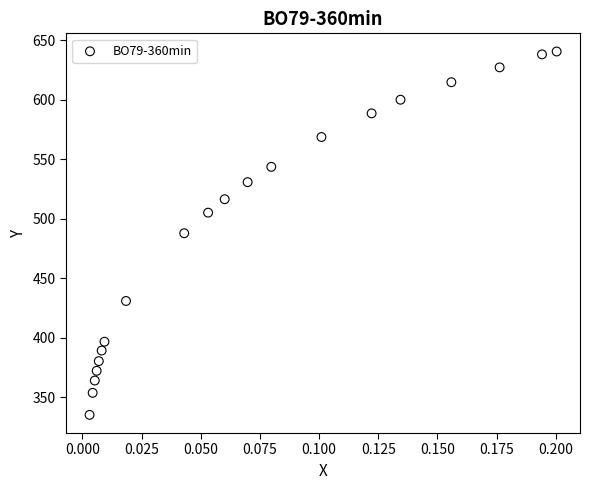

What is the range of Y values (max minus min)?

305.3